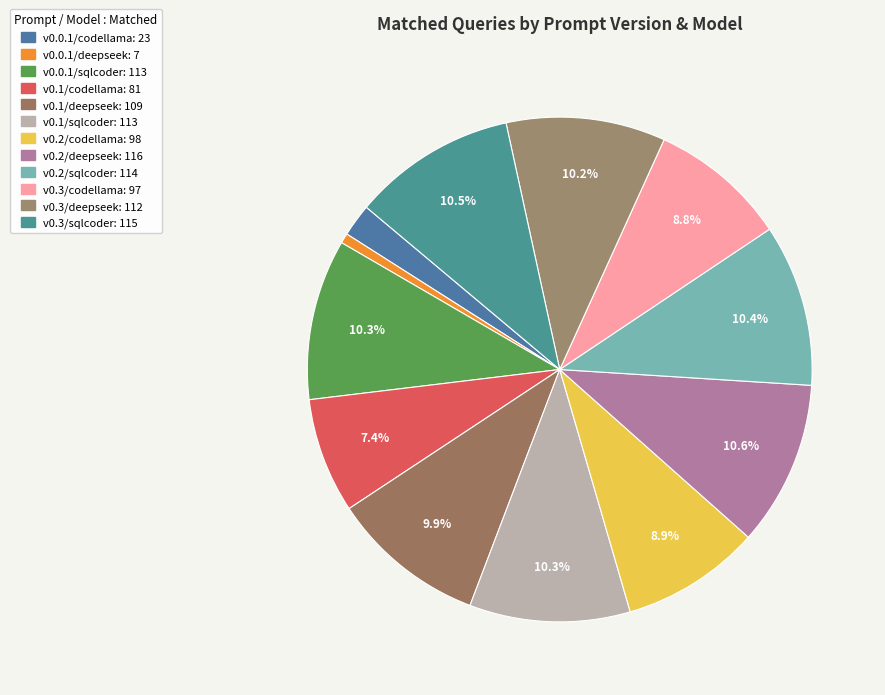

Combined, what portion of the pie is v0.2/deepseek and v0.3/sqlcoder?

21.0%